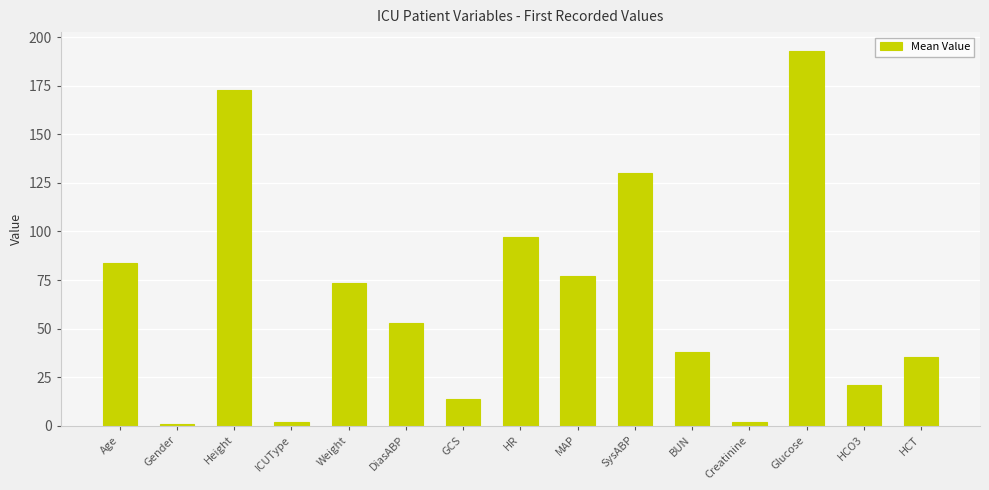

Where is the data nearest to the value 97?

HR